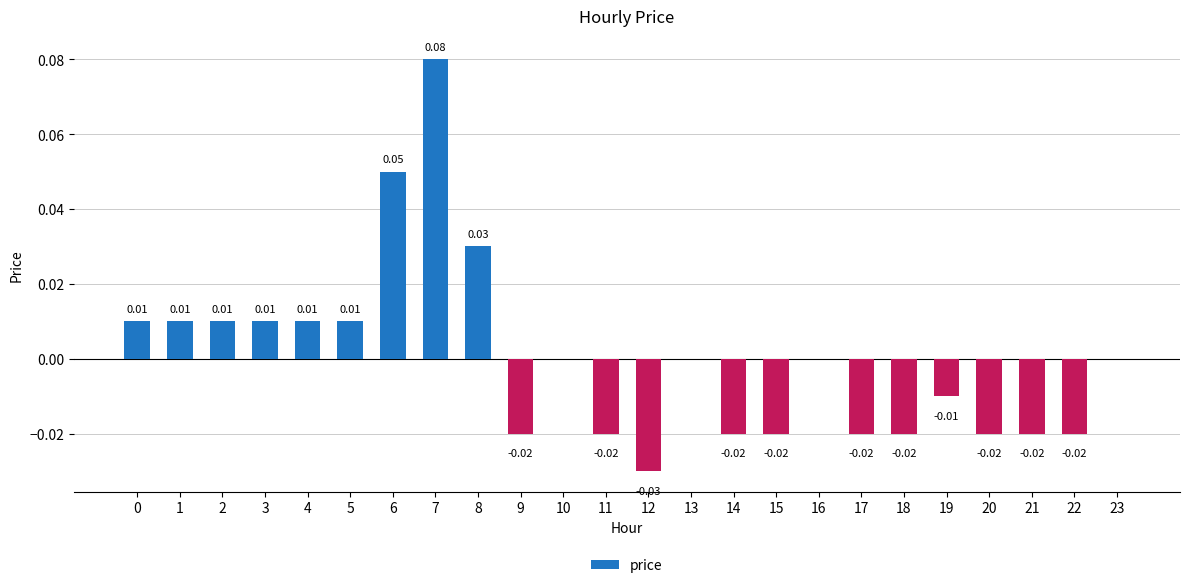

The chart shows a value of -0.0 at 12. True or false?

True